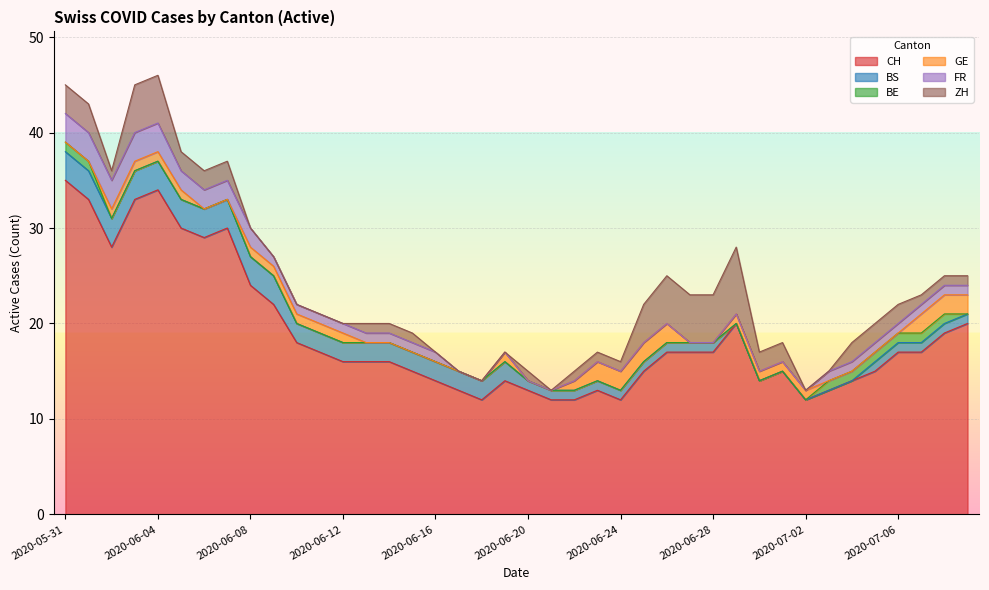

What is the label of the 21st point from the left?

2020-06-20